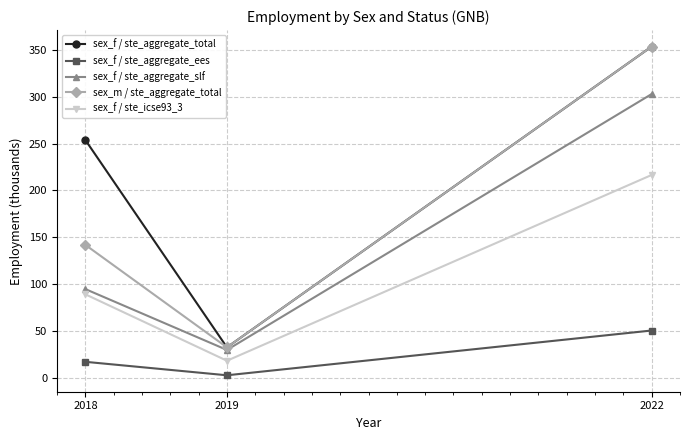

What is the value of the sex_f / ste_aggregate_slf point at the 3rd from the left?

303.0